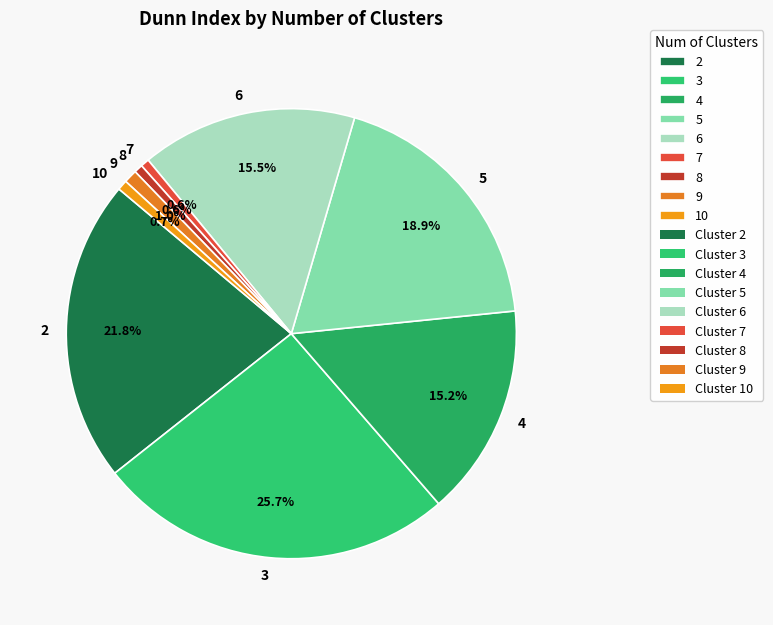

How many slices are in this pie chart?

9